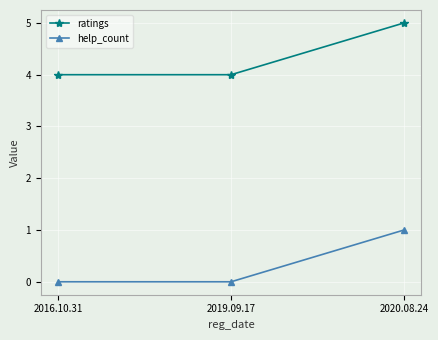

True or false: ratings has a value of 5 at 2020.08.24.

True